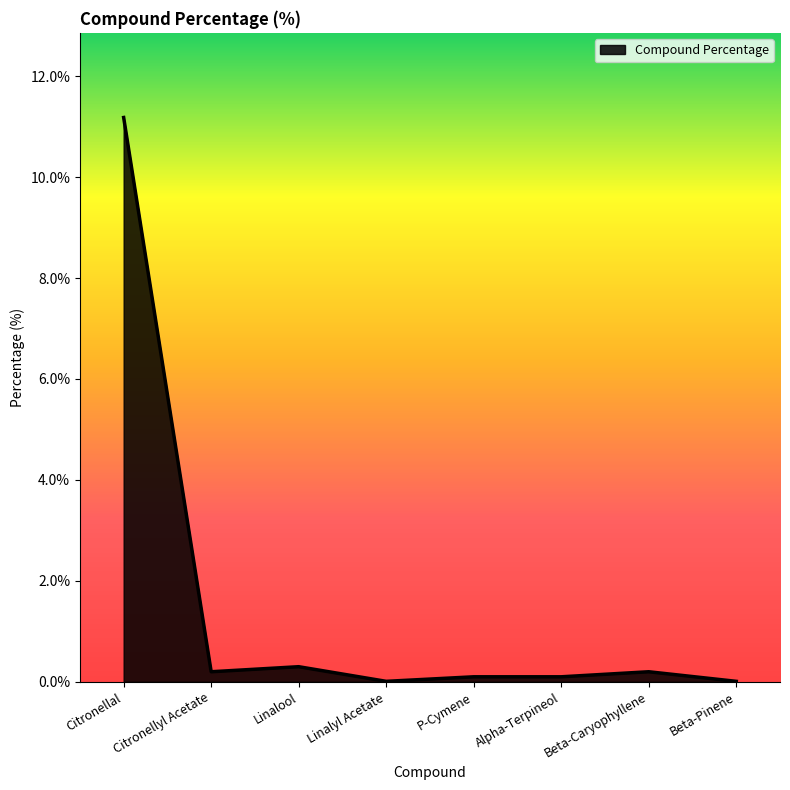

What is the sum of all values?

12.1